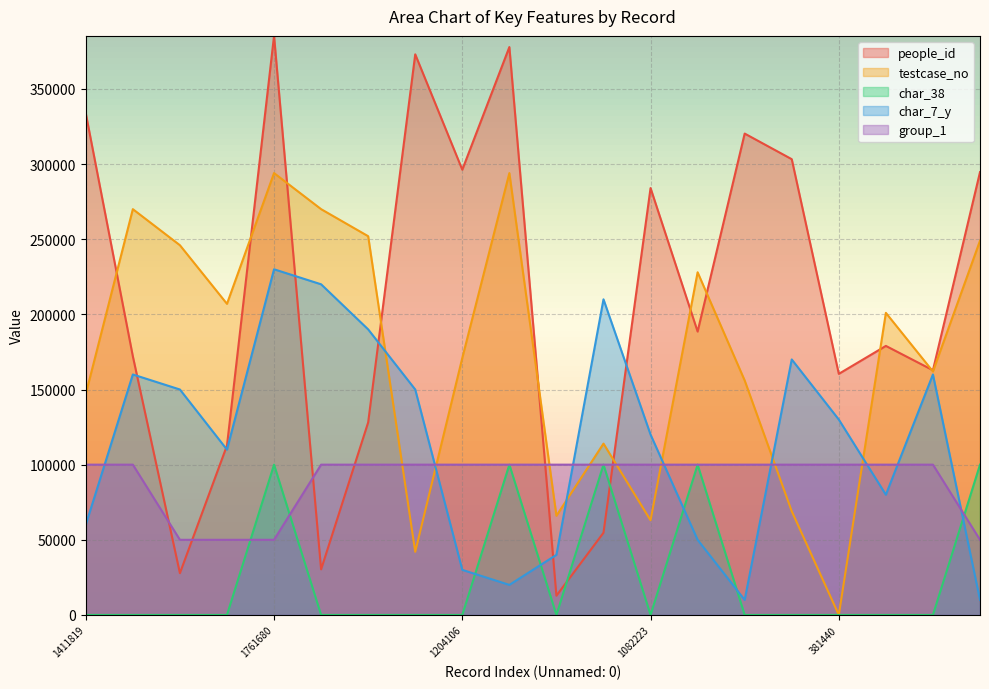

What are all the series names shown in the legend?

people_id, testcase_no, char_38, char_7_y, group_1